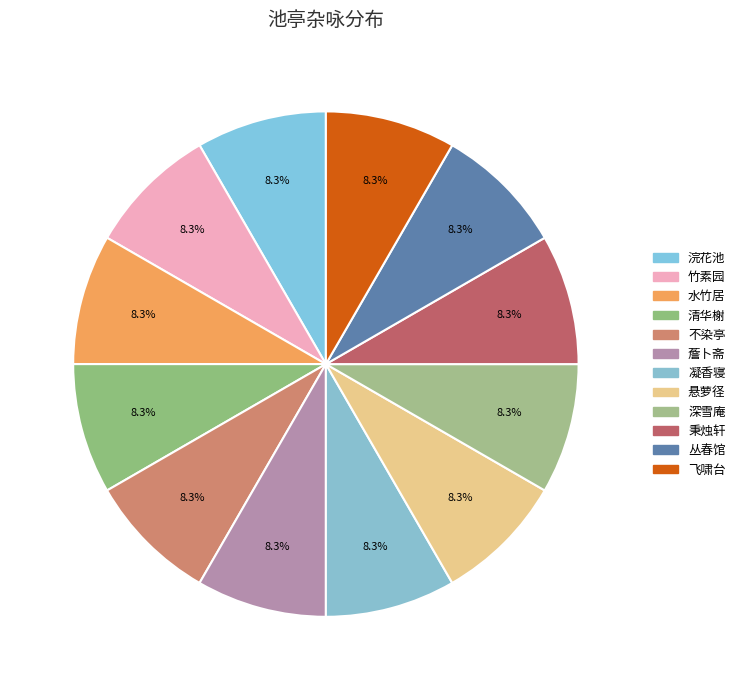

How many segments does this pie chart have?

12